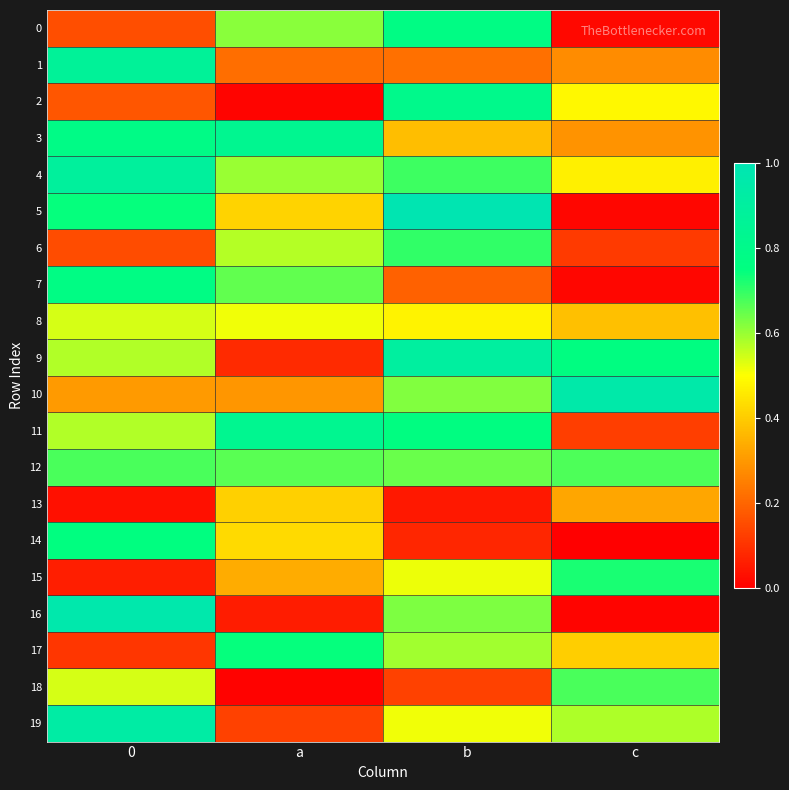

Reading left to right, extract all data points from this chart.

0: 0=0.2	a=0.6	b=0.8	c=0.0
1: 0=0.9	a=0.2	b=0.2	c=0.3
2: 0=0.2	a=0.0	b=0.8	c=0.5
3: 0=0.8	a=0.8	b=0.4	c=0.3
4: 0=0.9	a=0.6	b=0.7	c=0.5
5: 0=0.7	a=0.4	b=1.0	c=0.0
6: 0=0.2	a=0.6	b=0.7	c=0.1
7: 0=0.8	a=0.7	b=0.2	c=0.0
8: 0=0.5	a=0.5	b=0.5	c=0.4
9: 0=0.6	a=0.1	b=0.9	c=0.8
10: 0=0.3	a=0.3	b=0.6	c=1.0
11: 0=0.6	a=0.8	b=0.8	c=0.1
12: 0=0.7	a=0.7	b=0.6	c=0.7
13: 0=0.0	a=0.4	b=0.0	c=0.3
14: 0=0.8	a=0.4	b=0.1	c=0.0
15: 0=0.1	a=0.3	b=0.5	c=0.7
16: 0=1.0	a=0.1	b=0.6	c=0.0
17: 0=0.1	a=0.7	b=0.6	c=0.4
18: 0=0.5	a=0.0	b=0.1	c=0.7
19: 0=0.9	a=0.1	b=0.5	c=0.6